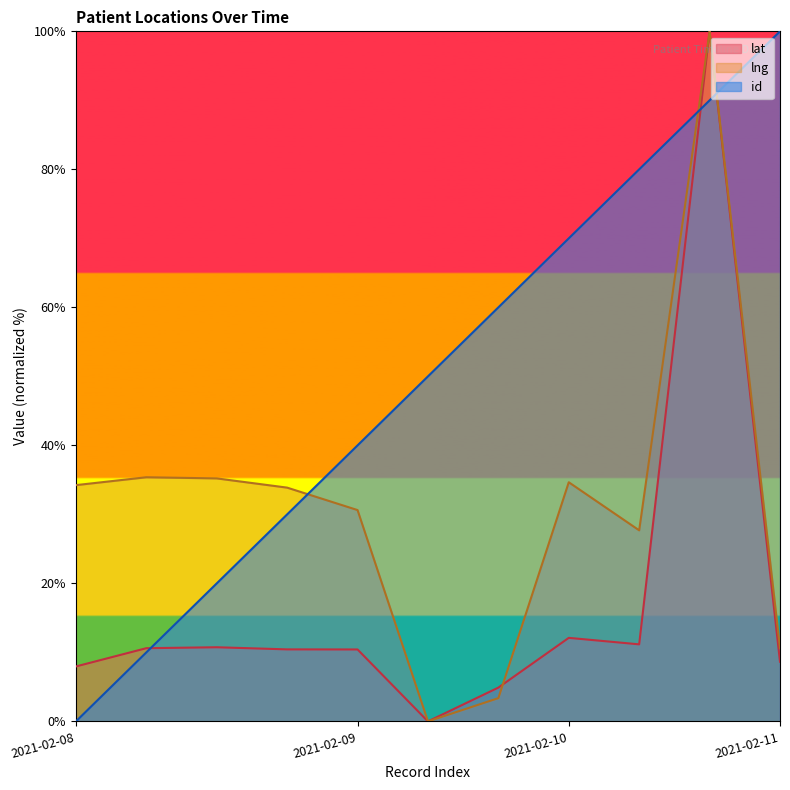

At which category does the chart reach its minimum across all series?

2021-02-09